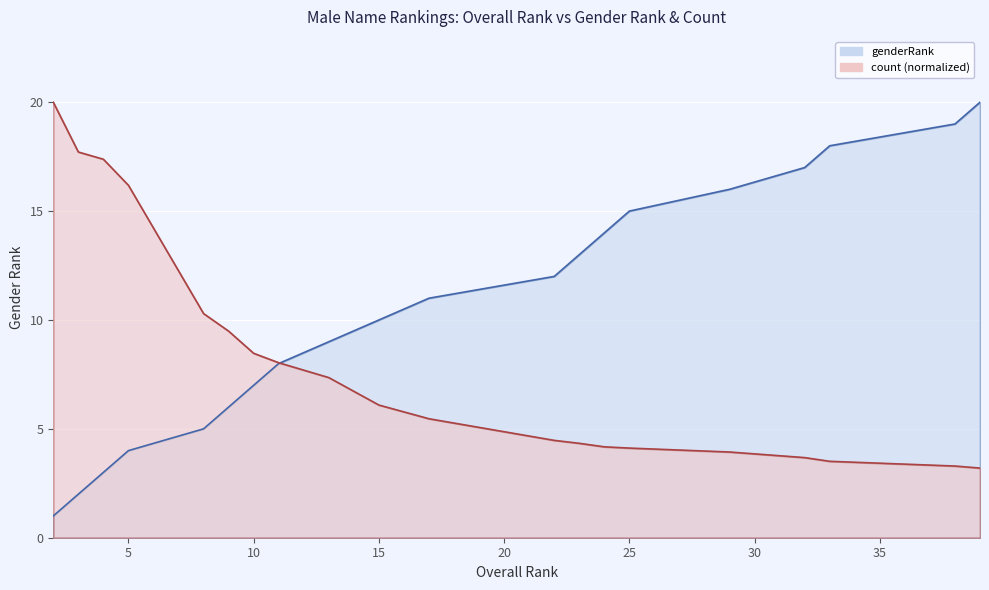

Reading right to left, transcribe all the data shown in this chart.

genderRank: 20.0	19.0	18.0	17.0	16.0	15.0	14.0	13.0	12.0	11.0	10.0	9.0	8.0	7.0	6.0	5.0	4.0	3.0	2.0	1.0
count: 3.2	3.3	3.5	3.7	3.9	4.1	4.2	4.3	4.5	5.5	6.1	7.4	8.0	8.5	9.5	10.3	16.2	17.4	17.7	20.0